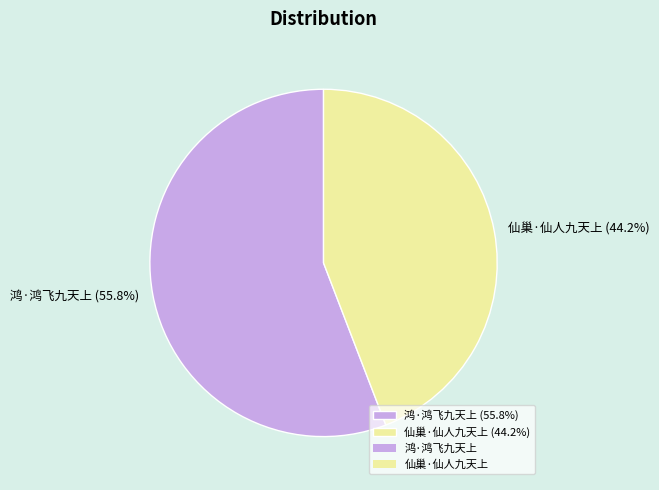

What is the total percentage of 仙巢·仙人九天上 and 鸿·鸿飞九天上?

100.0%